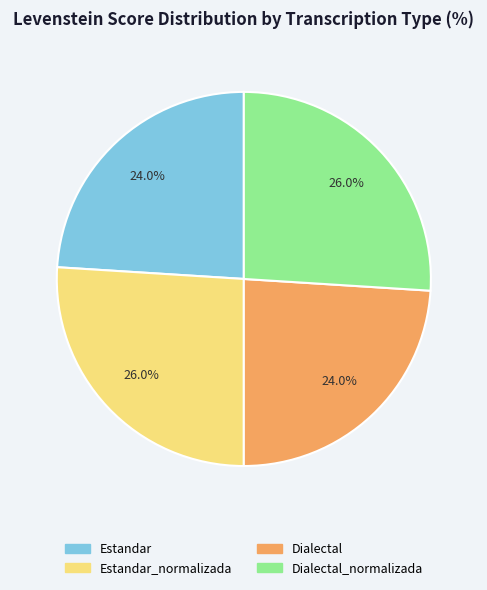

Approximately how many times larger is the value at Dialectal_normalizada compared to Estandar_normalizada?

1.0